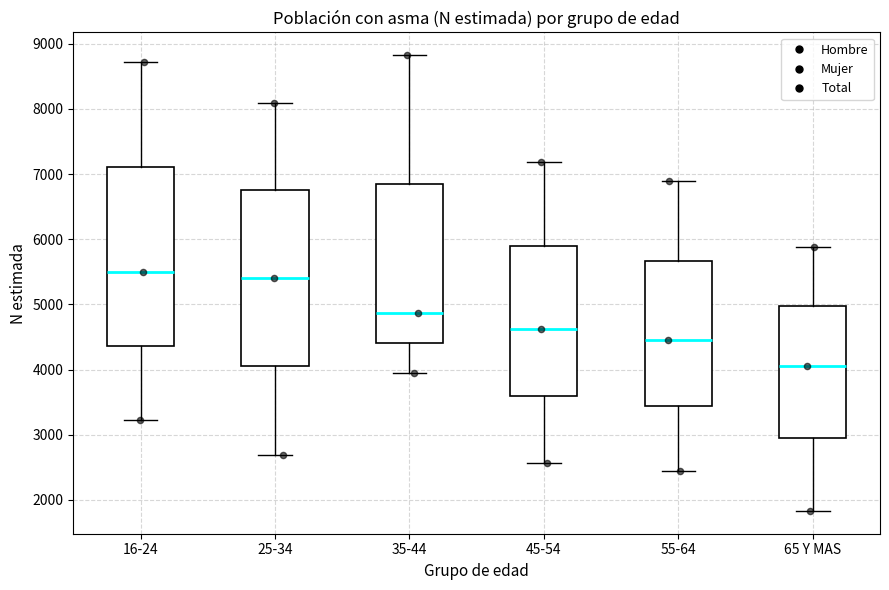

Where does the median line of the box for 65 Y MAS sit on the y-axis? The values are not printed on the chart, so give them approximately, as read against the axis.

4100